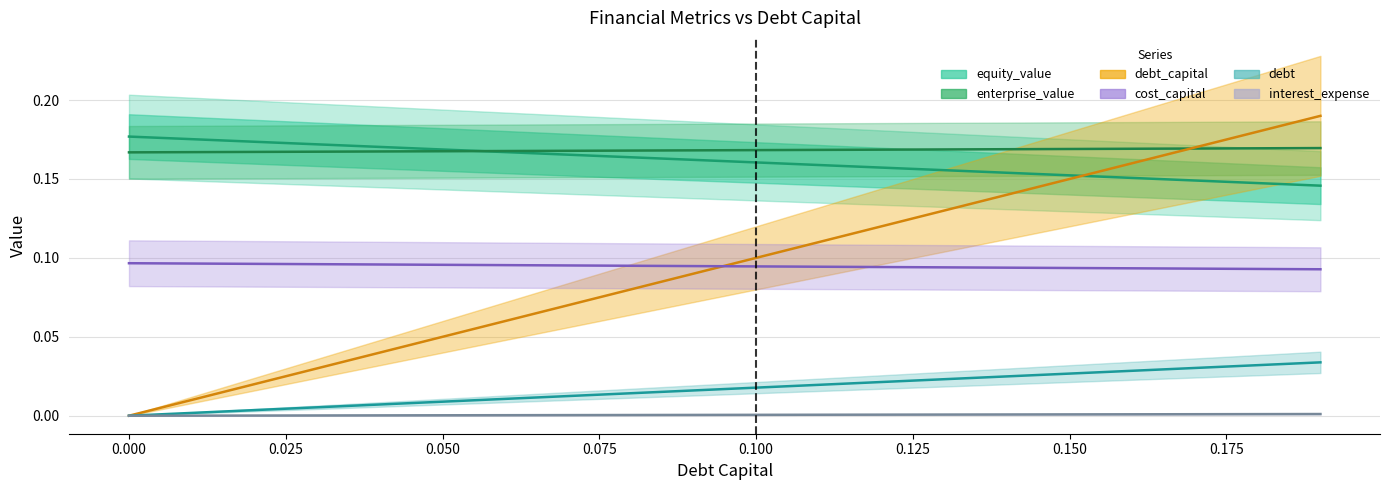

Is it true that cost_capital equals 0.2 at 13?

False